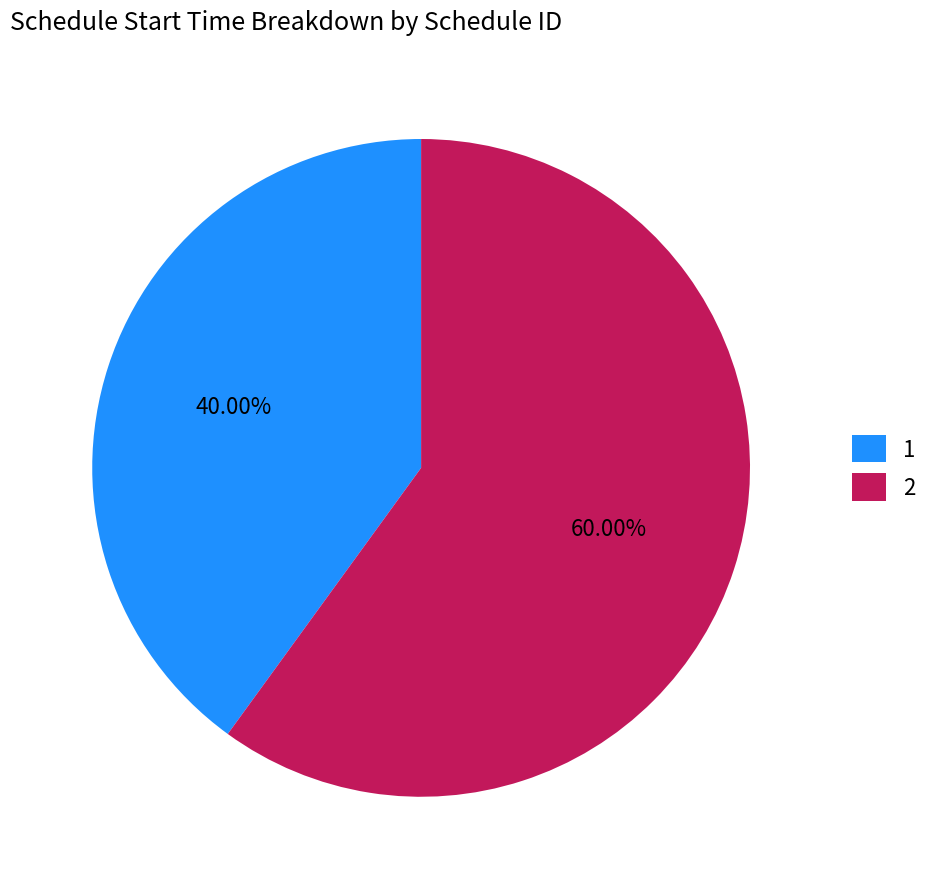

Rank the categories by value from highest to lowest.

2, 1